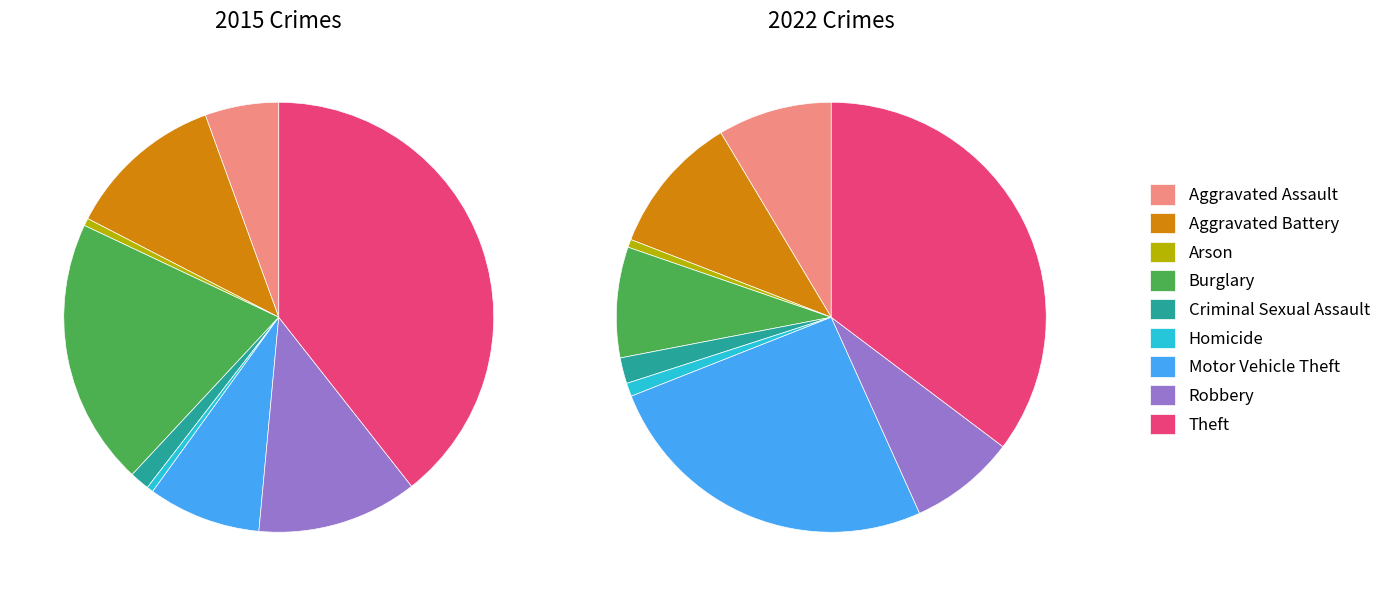

What is the difference between the highest and lowest values at 3?

162